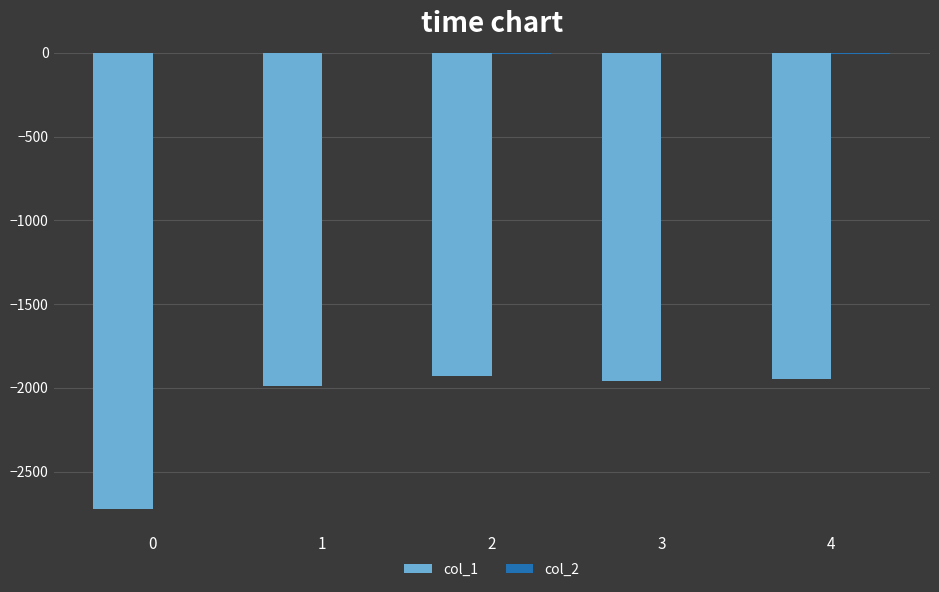

The value of col_1 at 1 is -1990. True or false?

True